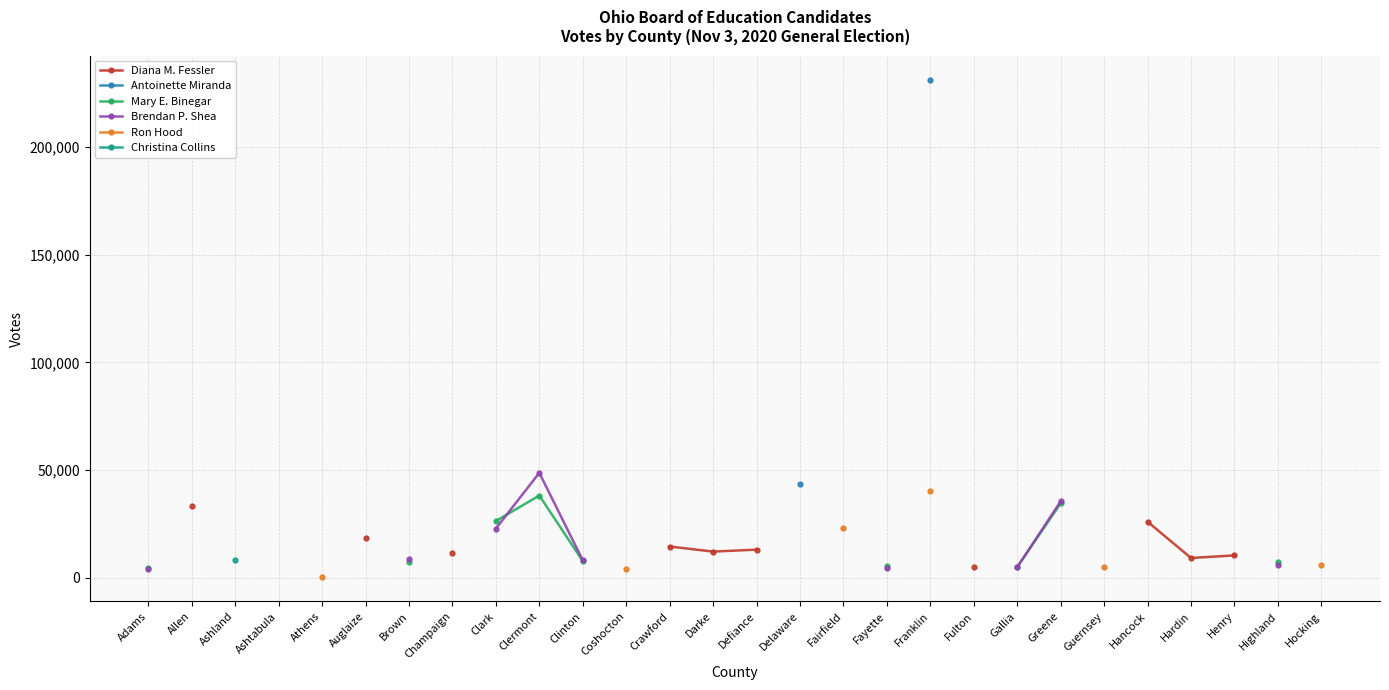

True or false: Mary E. Binegar and Christina Collins cross at least once.

False